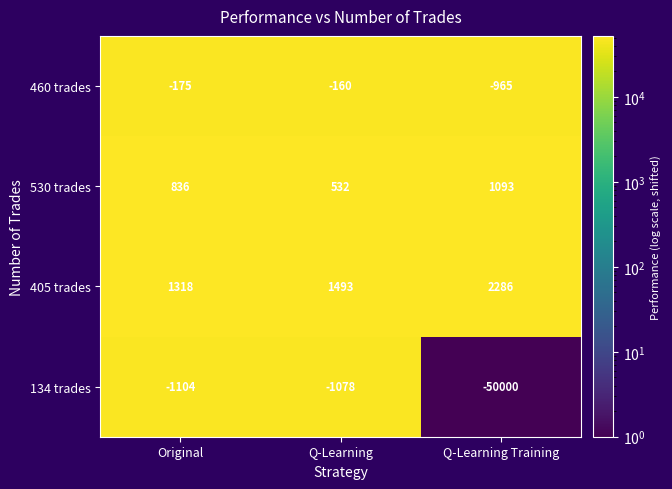

The 134 trades series shows -1865 at Original. True or false?

False